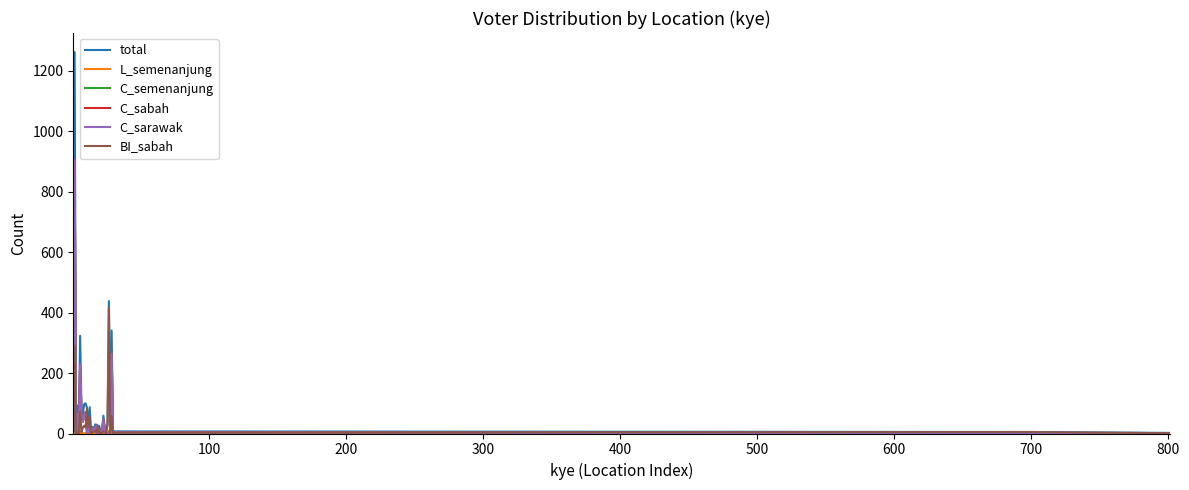

Which series has the largest range (max minus min)?

total